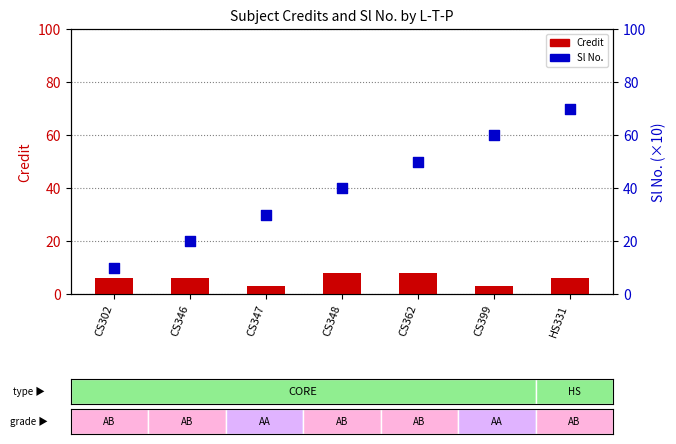

What are all the series names shown in the legend?

Credit, Sl No.